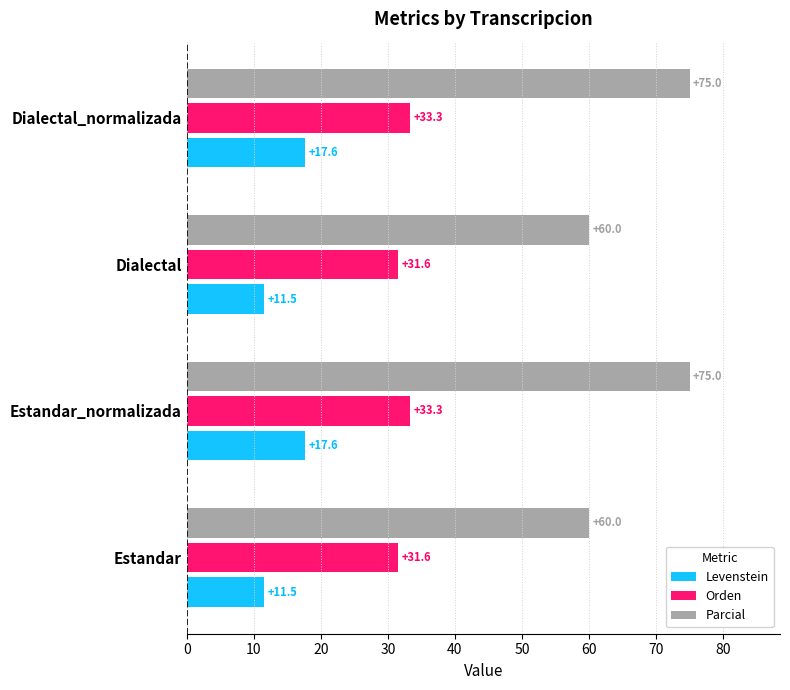

Is it true that Orden equals 31.6 at Dialectal?

True